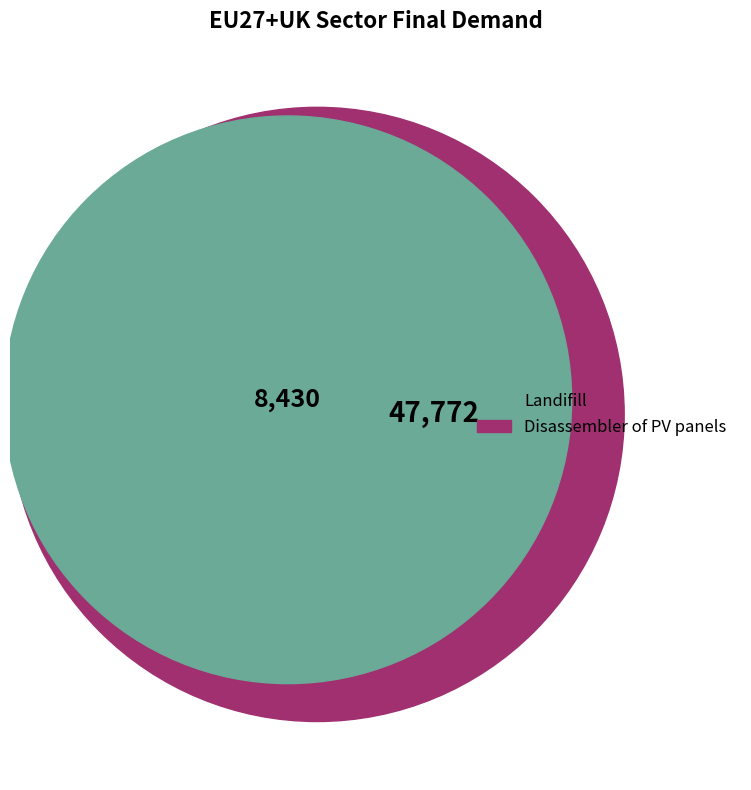

To the nearest percent, what portion does Disassembler of PV panels represent?

85%